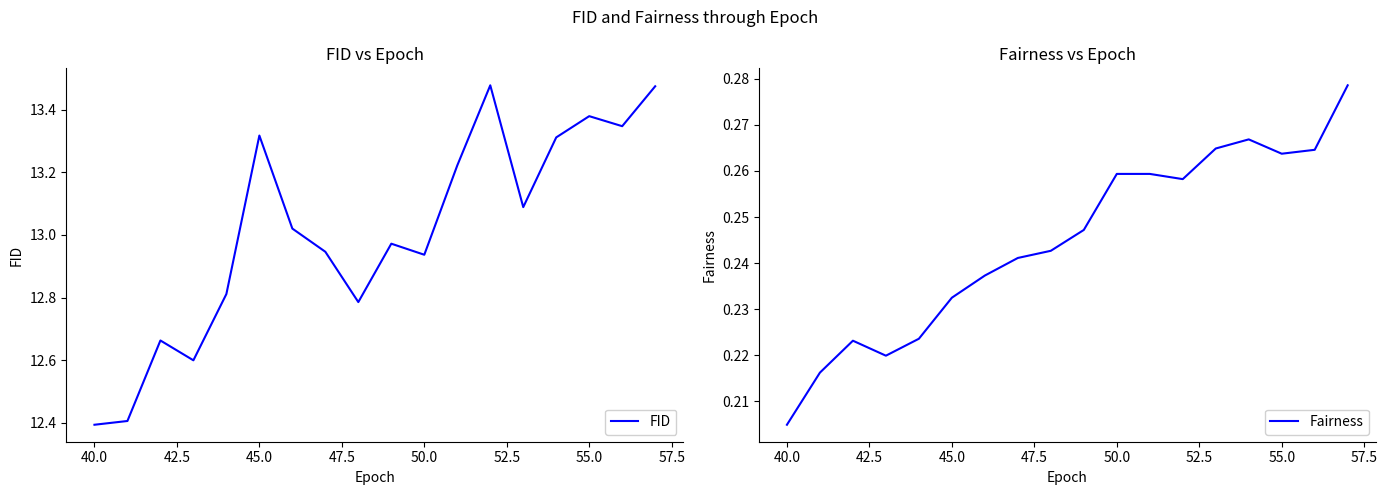

True or false: Fairness and FID intersect in this chart.

False